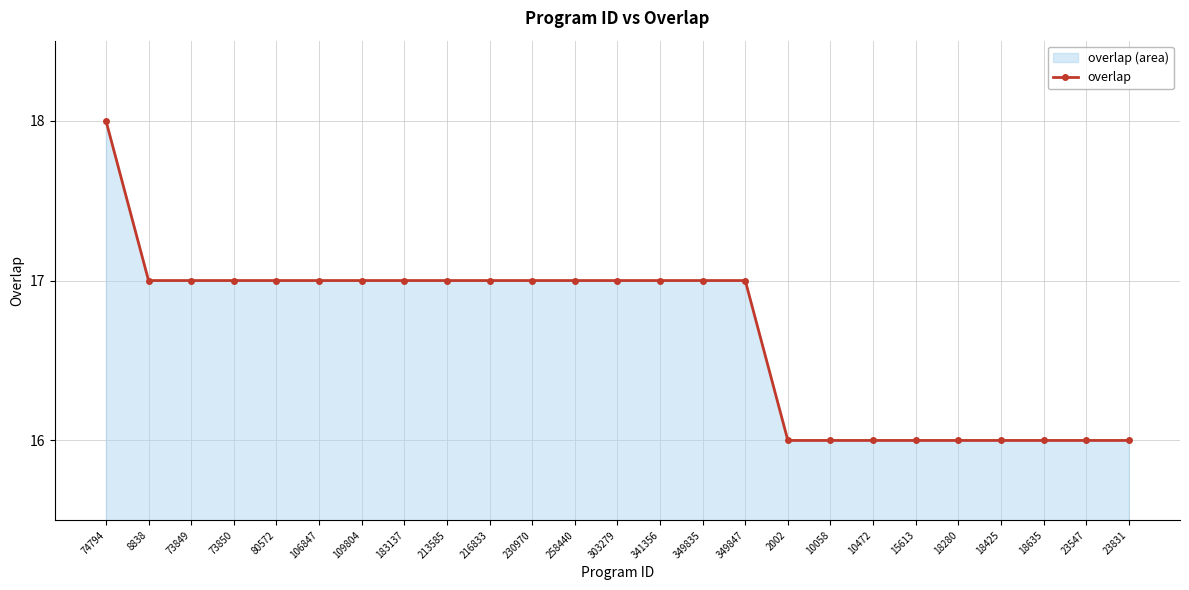

The chart shows a value of 25 at 18280. True or false?

False